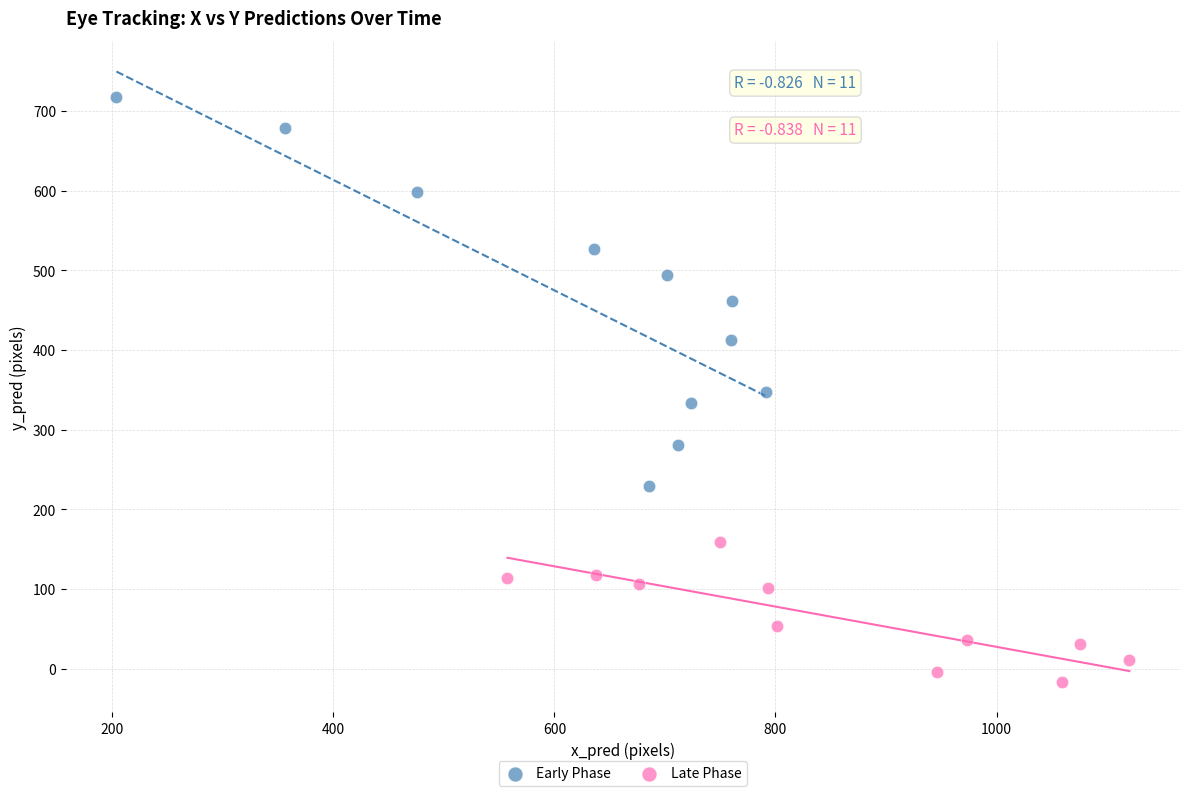

Which series reaches the maximum Y coordinate?

Early Phase